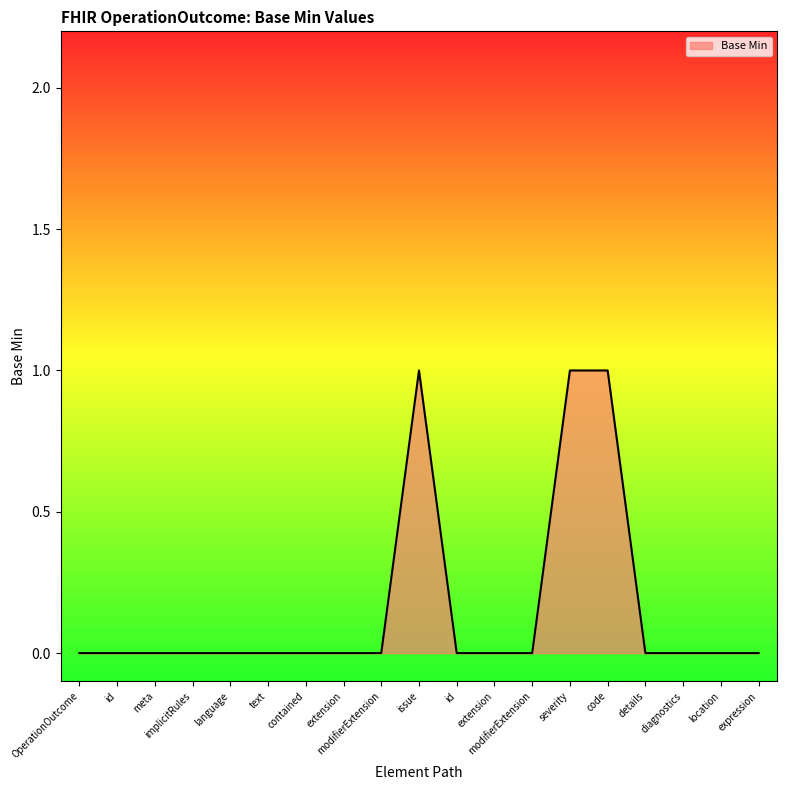

Does the chart have visible grid lines?

No